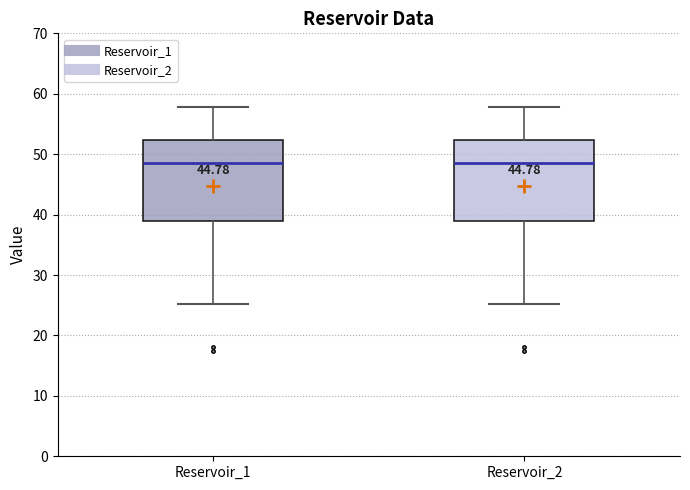

Reading left to right, transcribe this box plot: for each box, give where its median line is, the range the box spans, and where its two whiskers end, as read against the y-axis. The values are not printed on the chart, so give them approximately, as read against the axis.

Reservoir_1: median 49, box 39 to 52, whiskers 25 to 58
Reservoir_2: median 49, box 39 to 52, whiskers 25 to 58